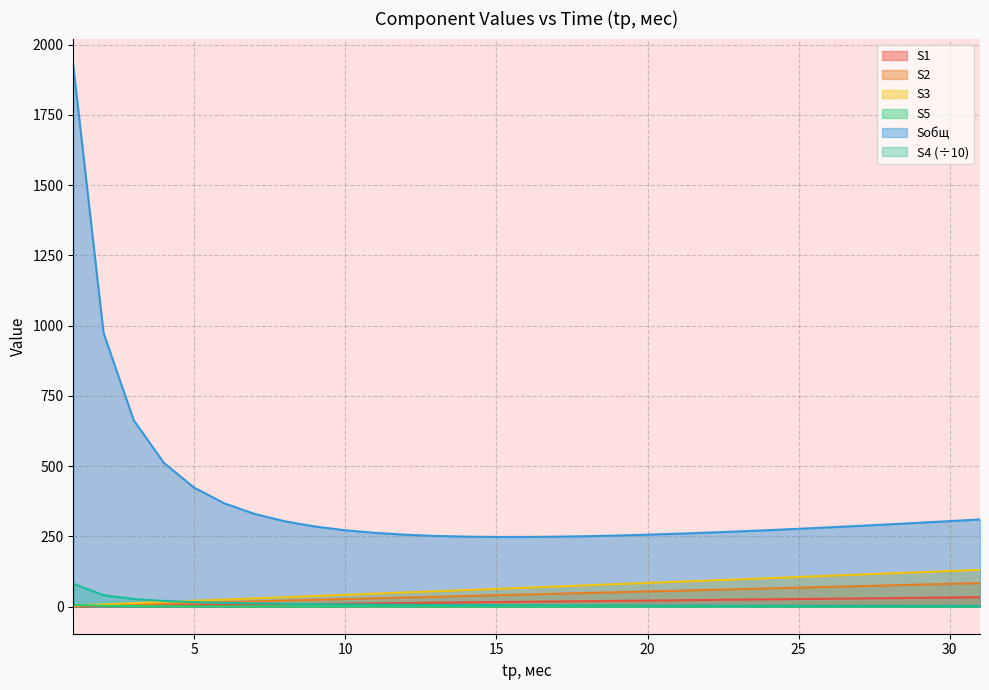

What is the value of the Sобщ point at the 20th from the left?

256.2